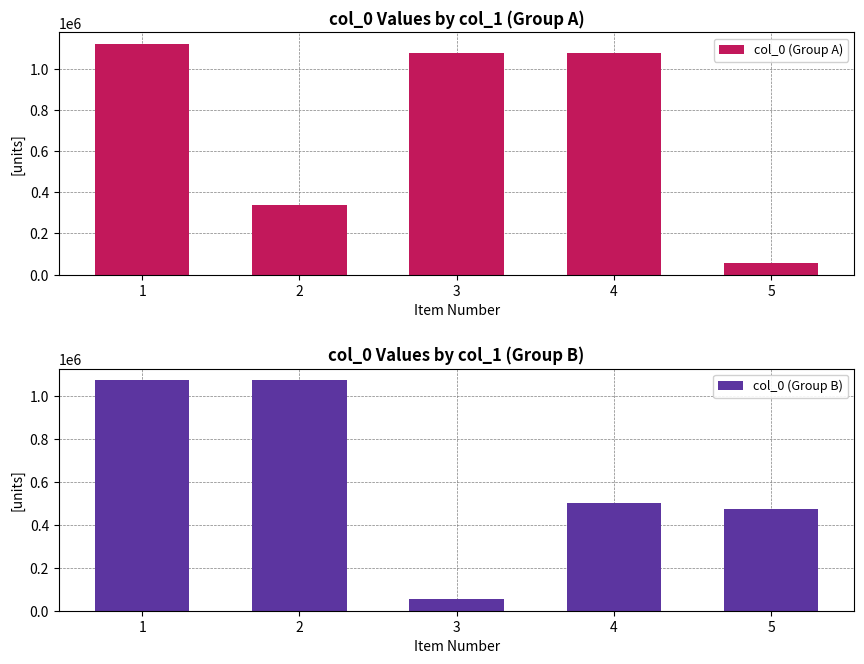

Rank the categories by col_0 (Group A) value from lowest to highest.

5, 2, 4, 3, 1